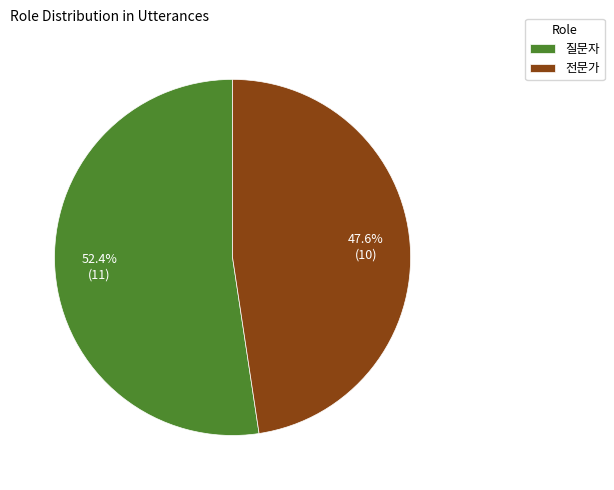

Rank the categories by value from lowest to highest.

전문가, 질문자